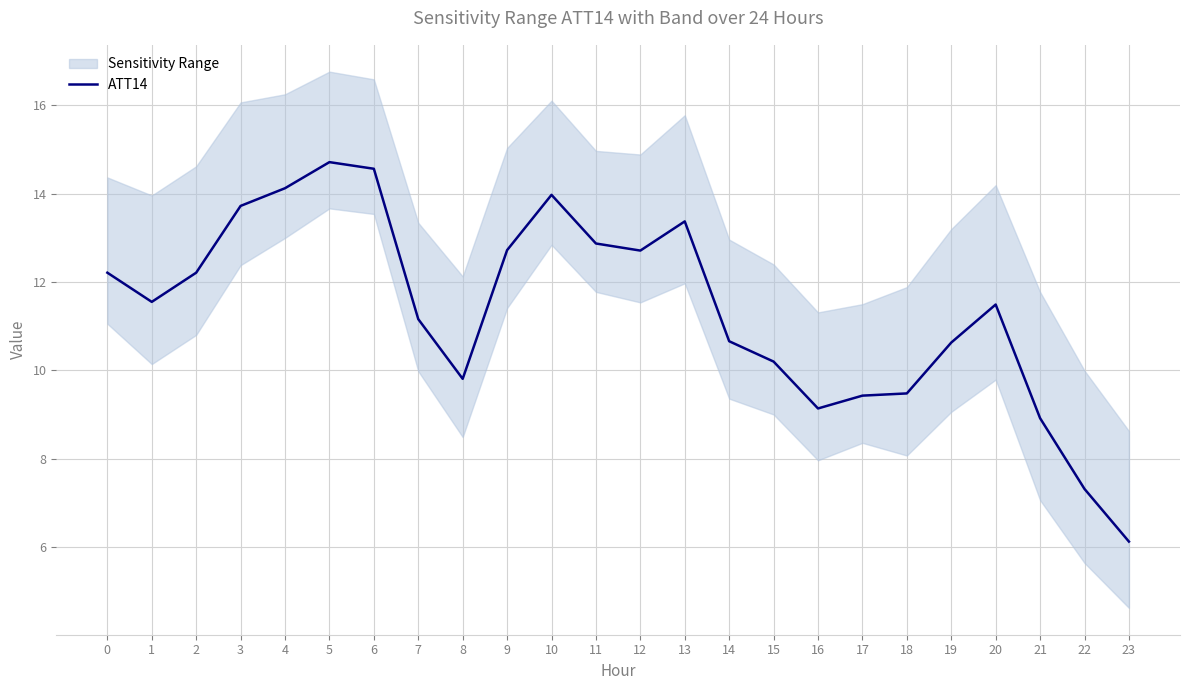

True or false: there are more than 2 points higher than both neighbors.

True